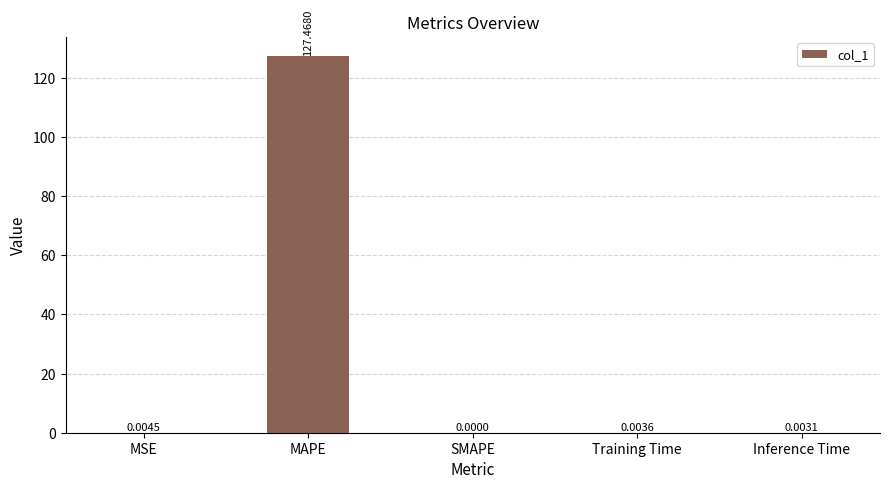

At which category does the chart reach its peak across all series?

MAPE